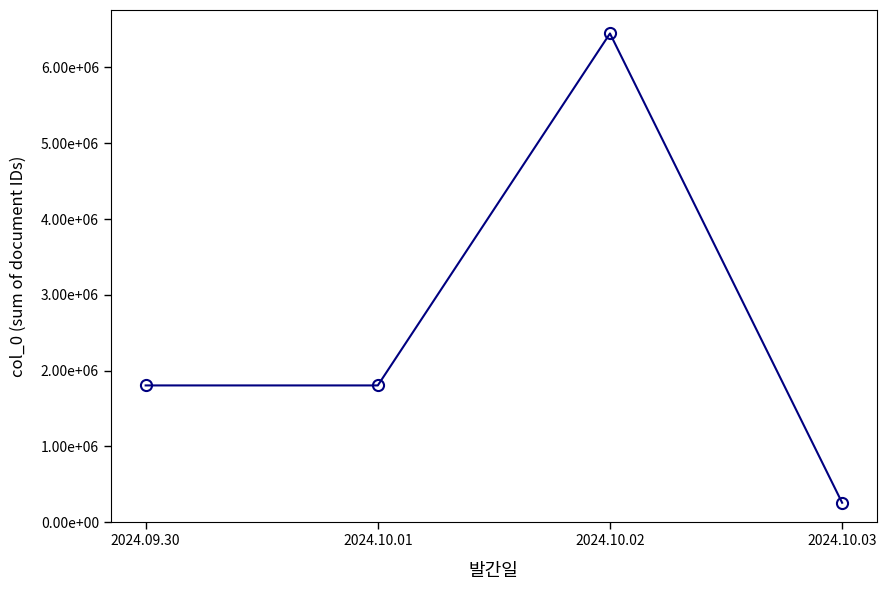

At which category does the data reach its first local peak?

2024.10.02